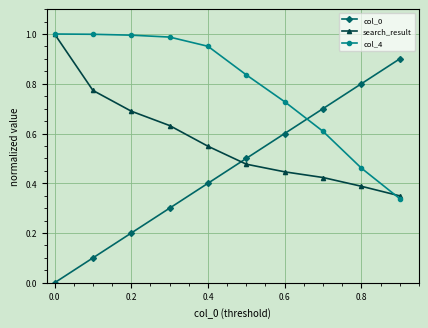

How many lines are shown in the chart?

3